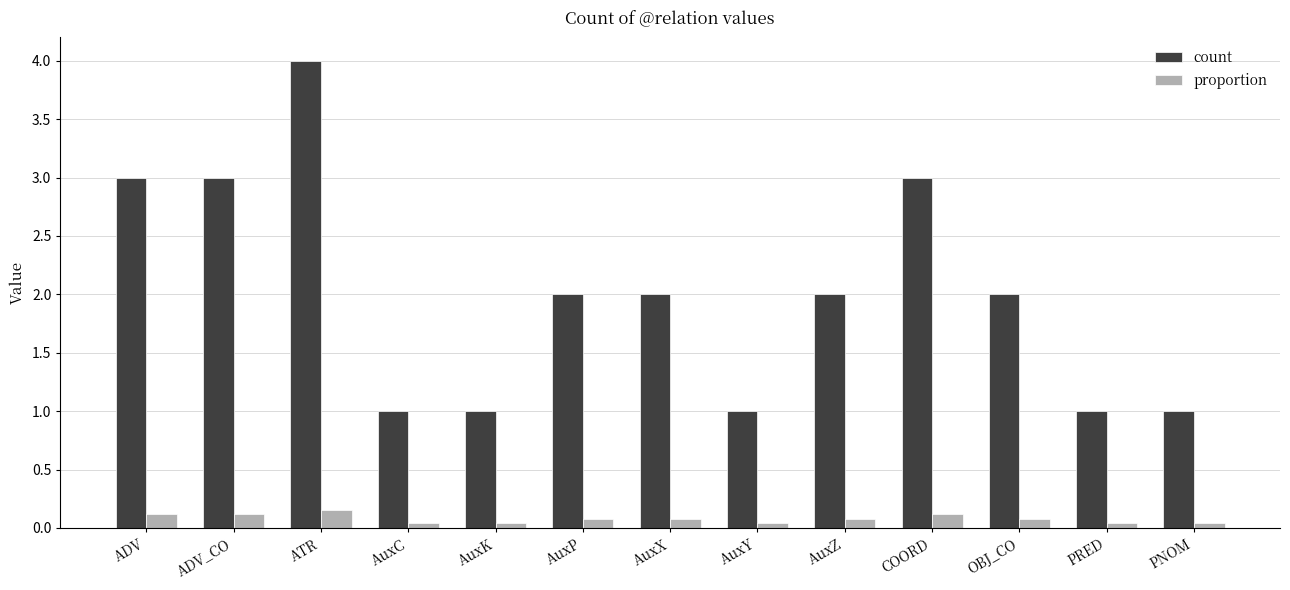

What is the label of the 4th bar from the left?

AuxC